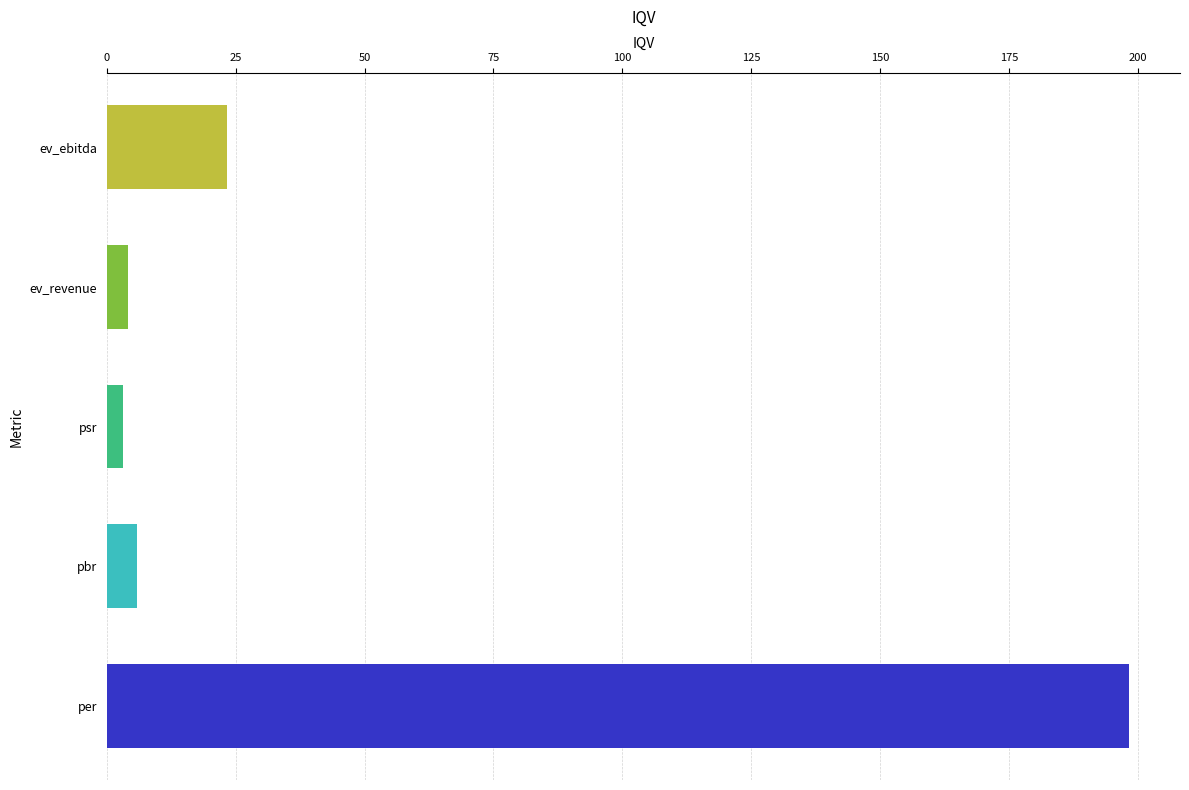

Count the number of data series in this chart.

1